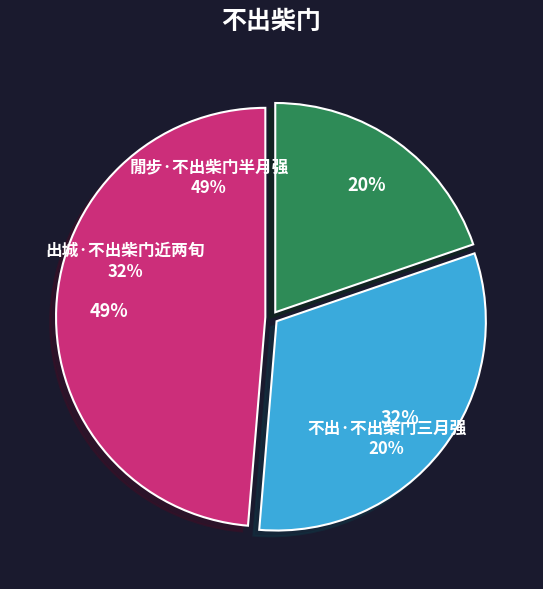

Does 不出·不出柴门三月强 account for over 50% of the chart?

No